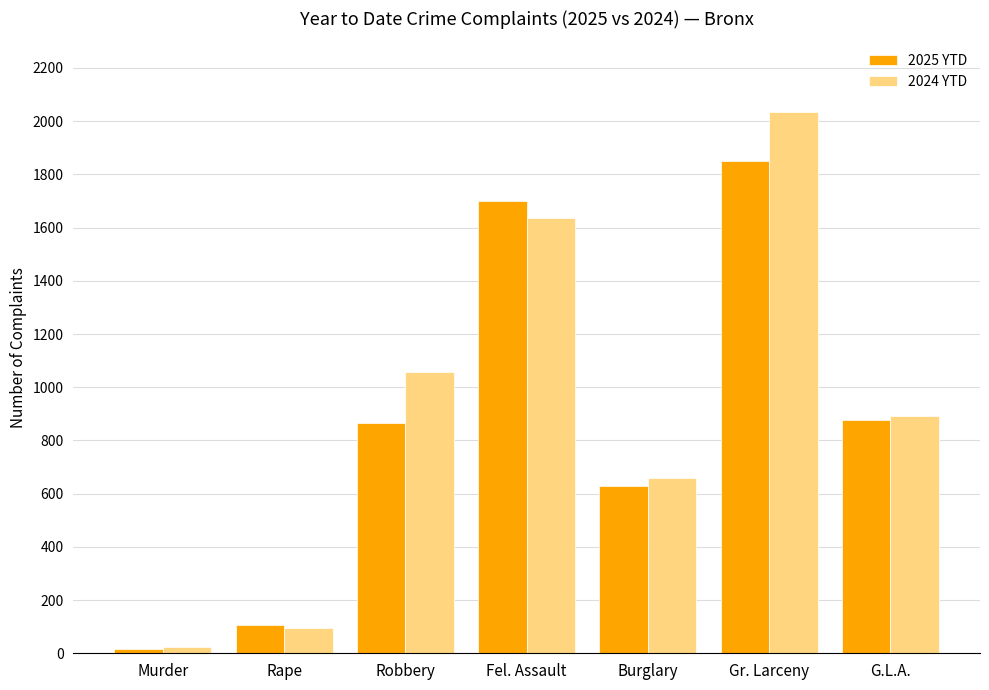

True or false: 2025 YTD has a value of 560 at G.L.A..

False